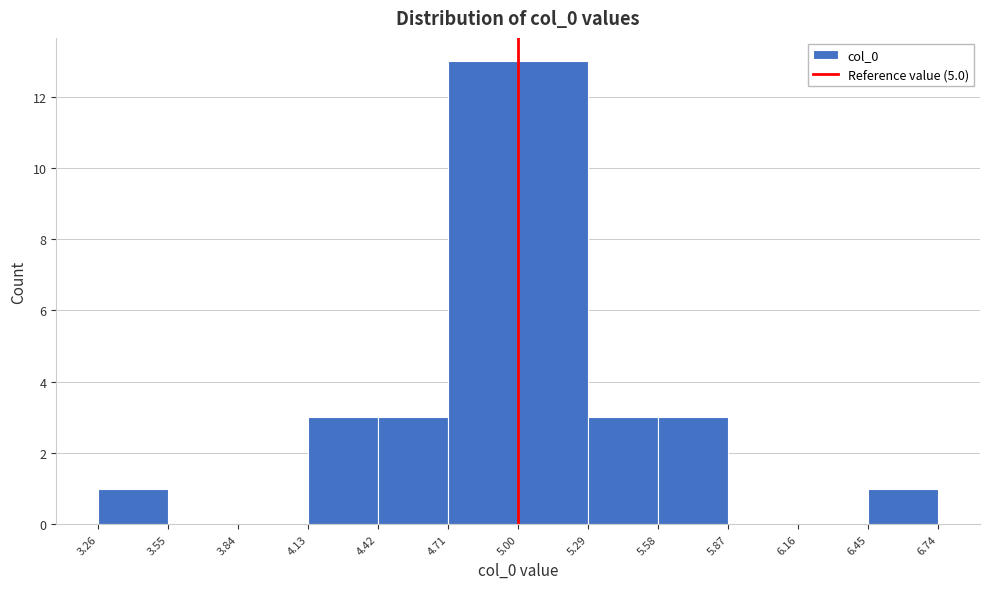

Reading left to right, list every bar in this chart as the range it spans on the x-axis followed by its height. The values are not printed on the chart, so give them approximately, as read against the axis.

3.26 to 3.55: 1
3.55 to 3.84: 0
3.84 to 4.13: 0
4.13 to 4.42: 3
4.42 to 4.71: 3
4.71 to 5.00: 13
5.00 to 5.29: 13
5.29 to 5.58: 3
5.58 to 5.87: 3
5.87 to 6.16: 0
6.16 to 6.45: 0
6.45 to 6.74: 1